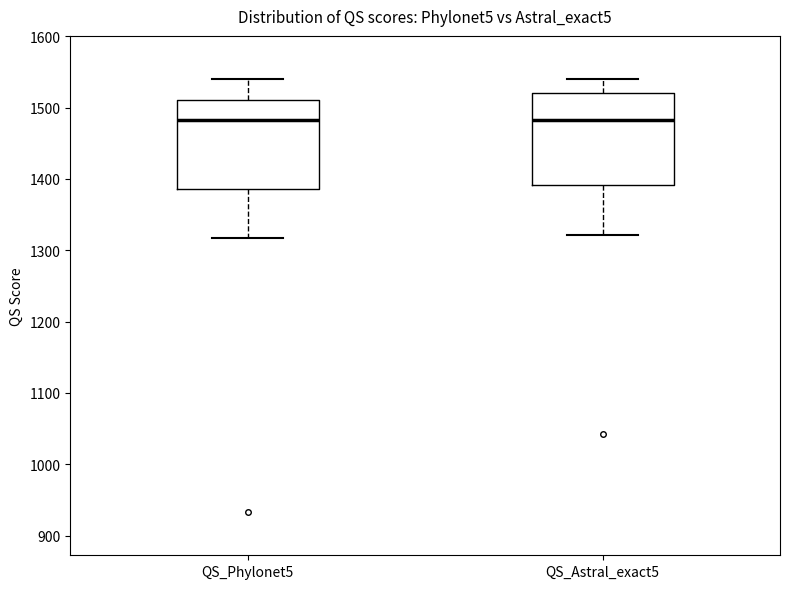

Reading left to right, read every box against the y-axis: the position of its median line, the range the box covers, and the ends of its whiskers. The values are not printed on the chart, so give them approximately, as read against the axis.

QS_Phylonet5: median 1480, box 1390 to 1510, whiskers 1320 to 1540
QS_Astral_exact5: median 1480, box 1390 to 1520, whiskers 1320 to 1540